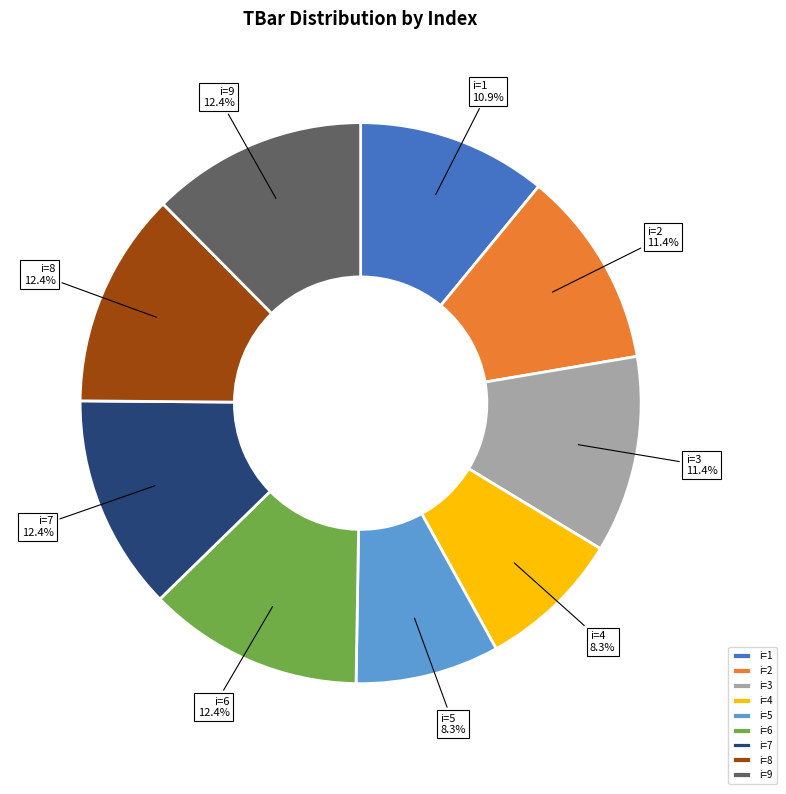

Which has a higher value, i=1 or i=6?

i=6